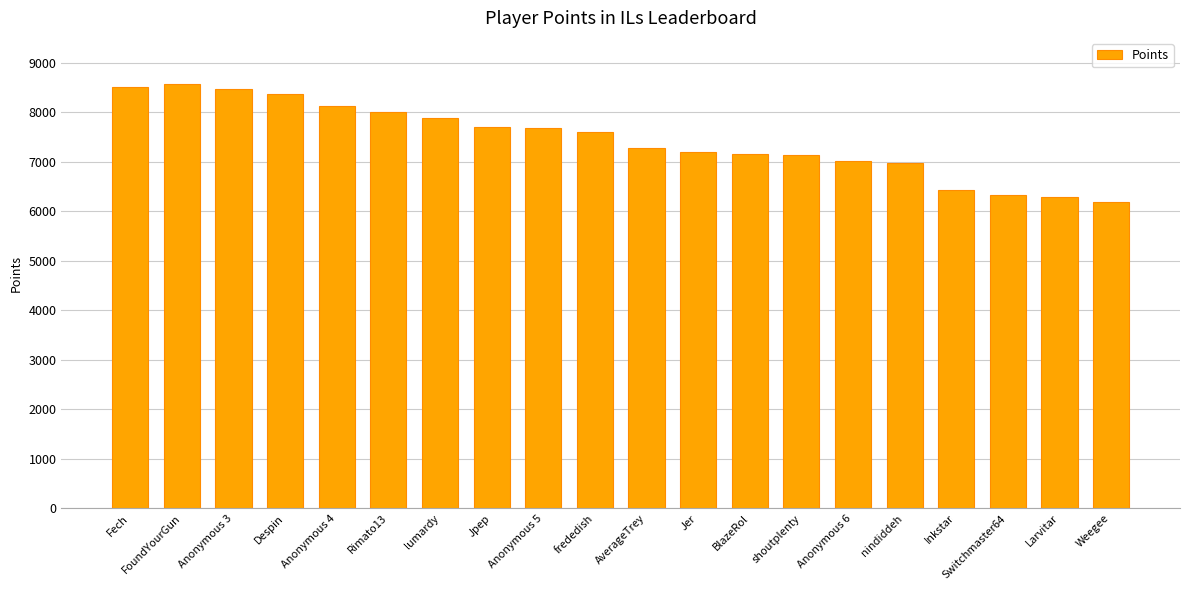

Does the chart contain stacked bars?

No